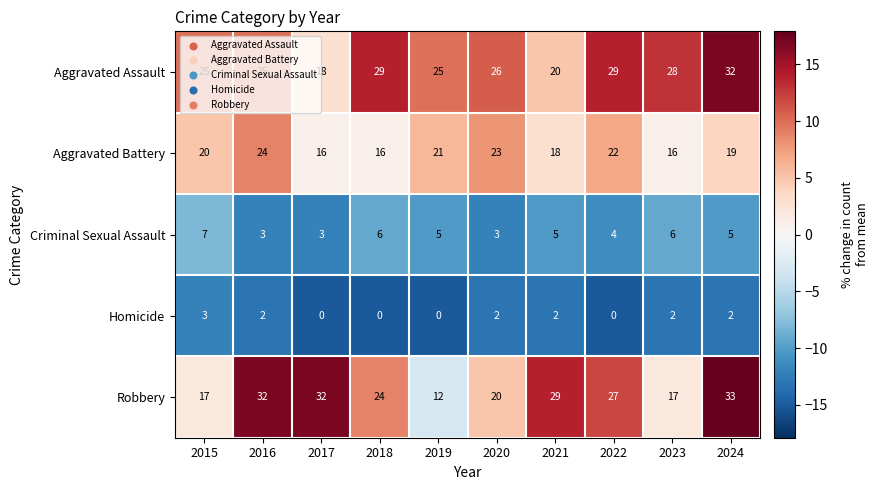

How many data points in Aggravated Assault are less than 26?

5